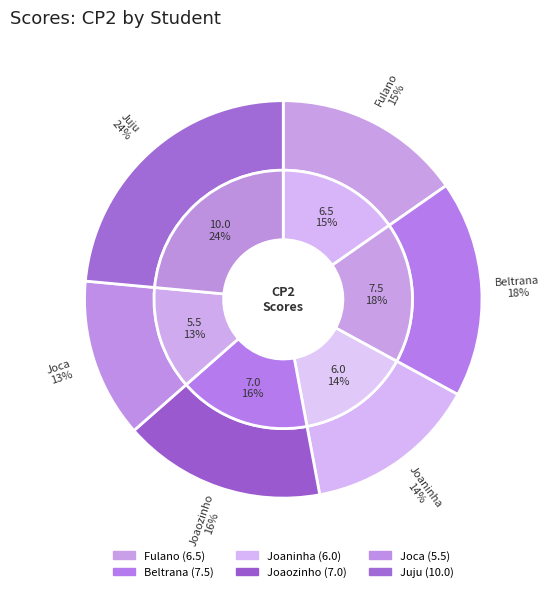

Is it true that Beltrana is 18% of the pie?

True